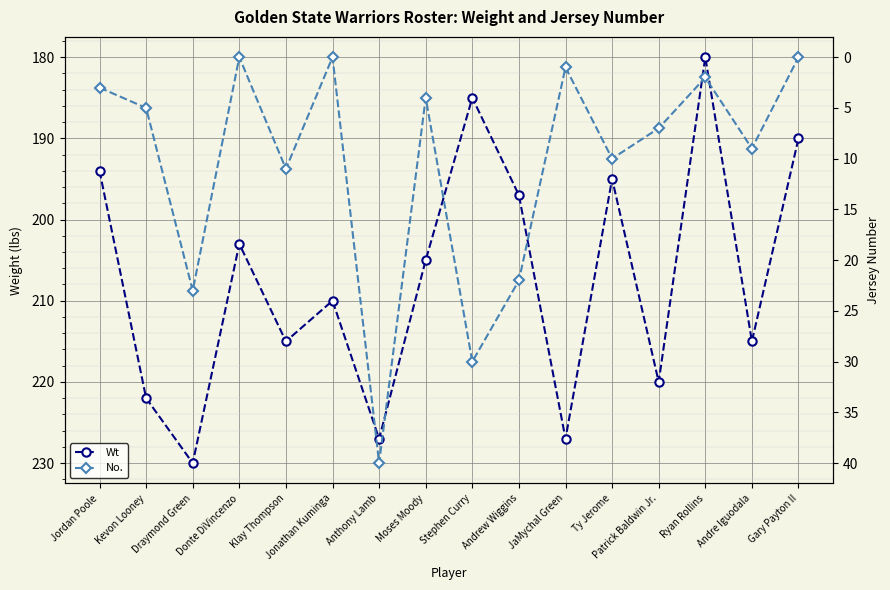

The value of Wt at Jonathan Kuminga is 93. True or false?

False